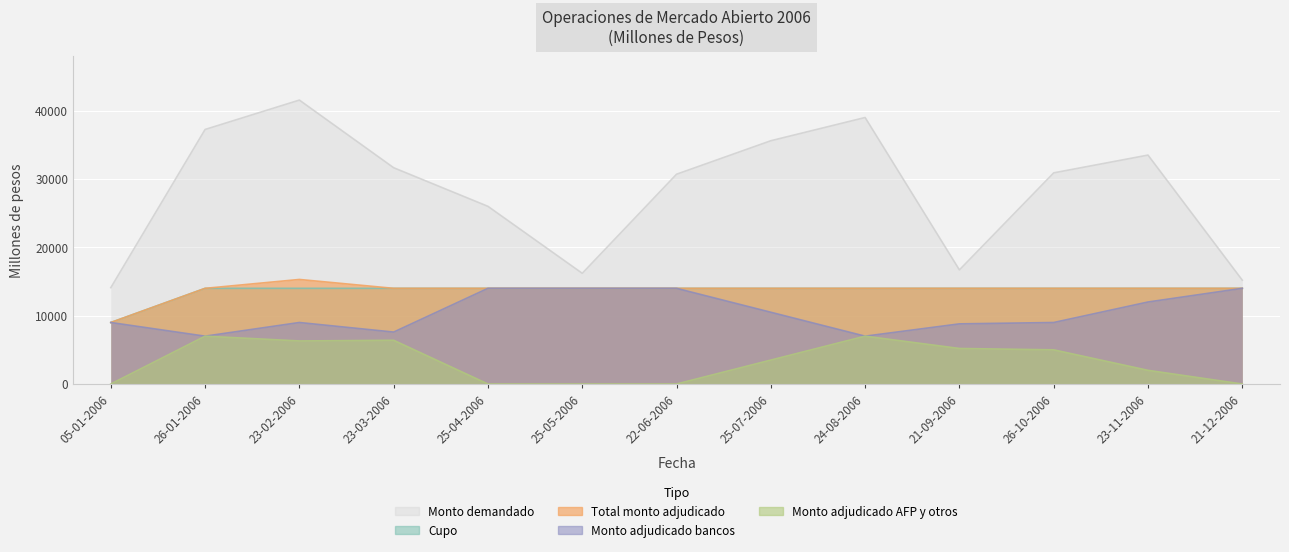

At how many categories does at least one series exceed 22740?

9